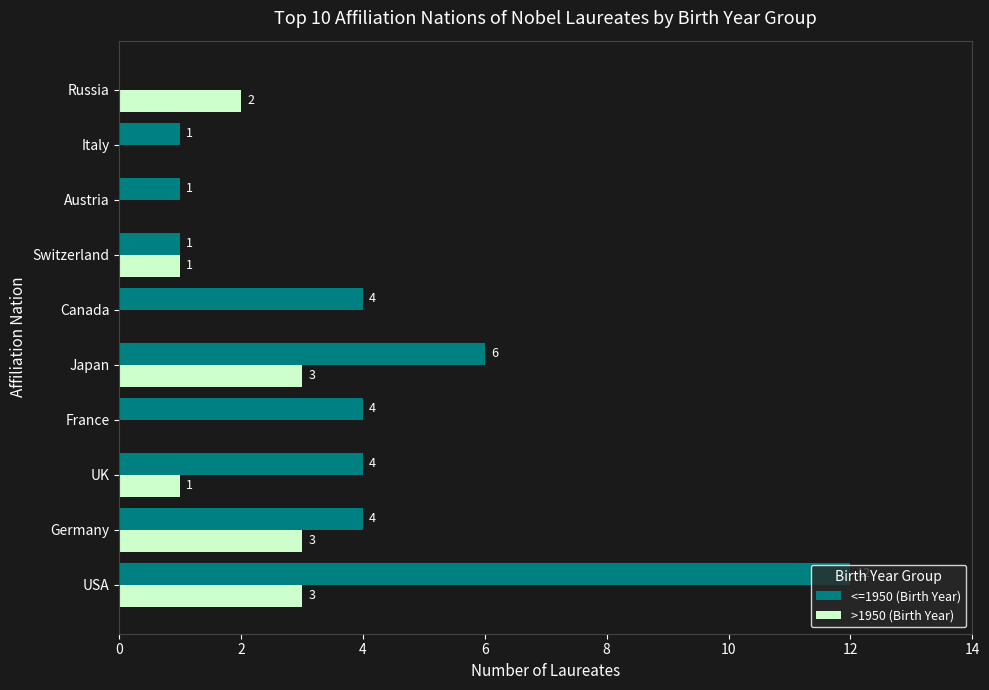

Where is <=1950 (Birth Year) nearest to the value 6?

Japan